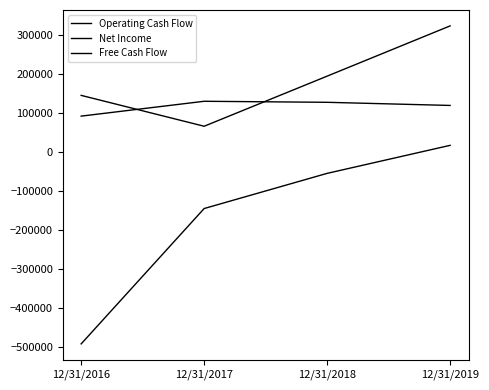

Reading left to right, extract all data points from this chart.

Operating Cash Flow: 145226	66116	194510	323274
Net Income: 92051	130108	127465	119434
Free Cash Flow: -491600	-144748	-54625	17162